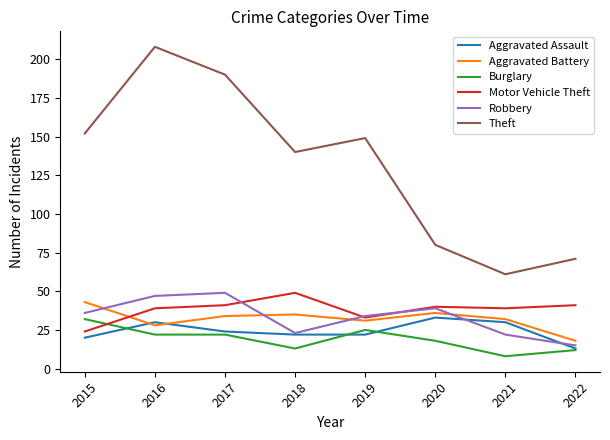

The Burglary series shows 44 at 2019. True or false?

False